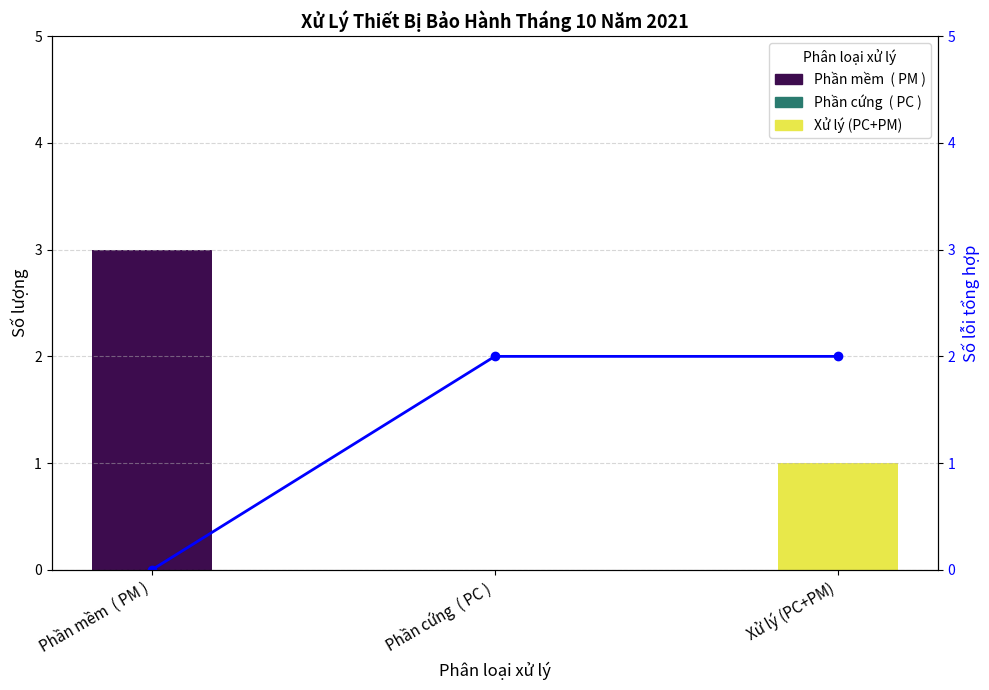

What is the change in value from Phần mềm  ( PM ) to Phần cứng  ( PC )?

+2